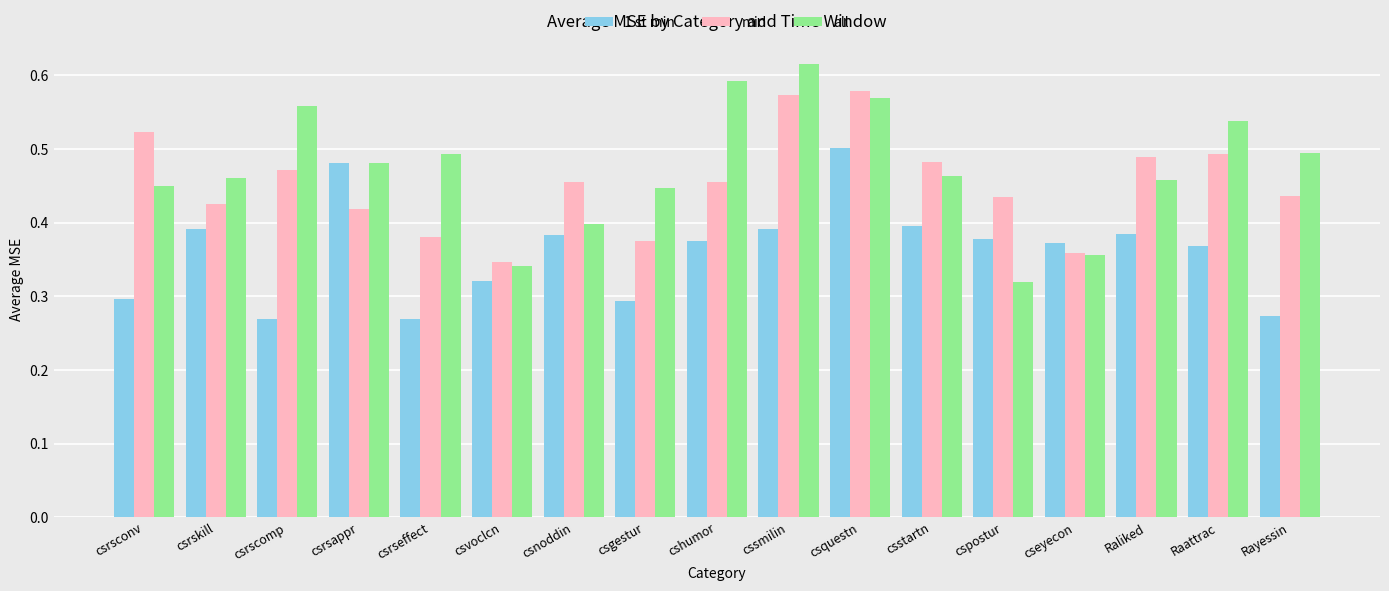

What are all the series names shown in the legend?

1 st min, mid, all